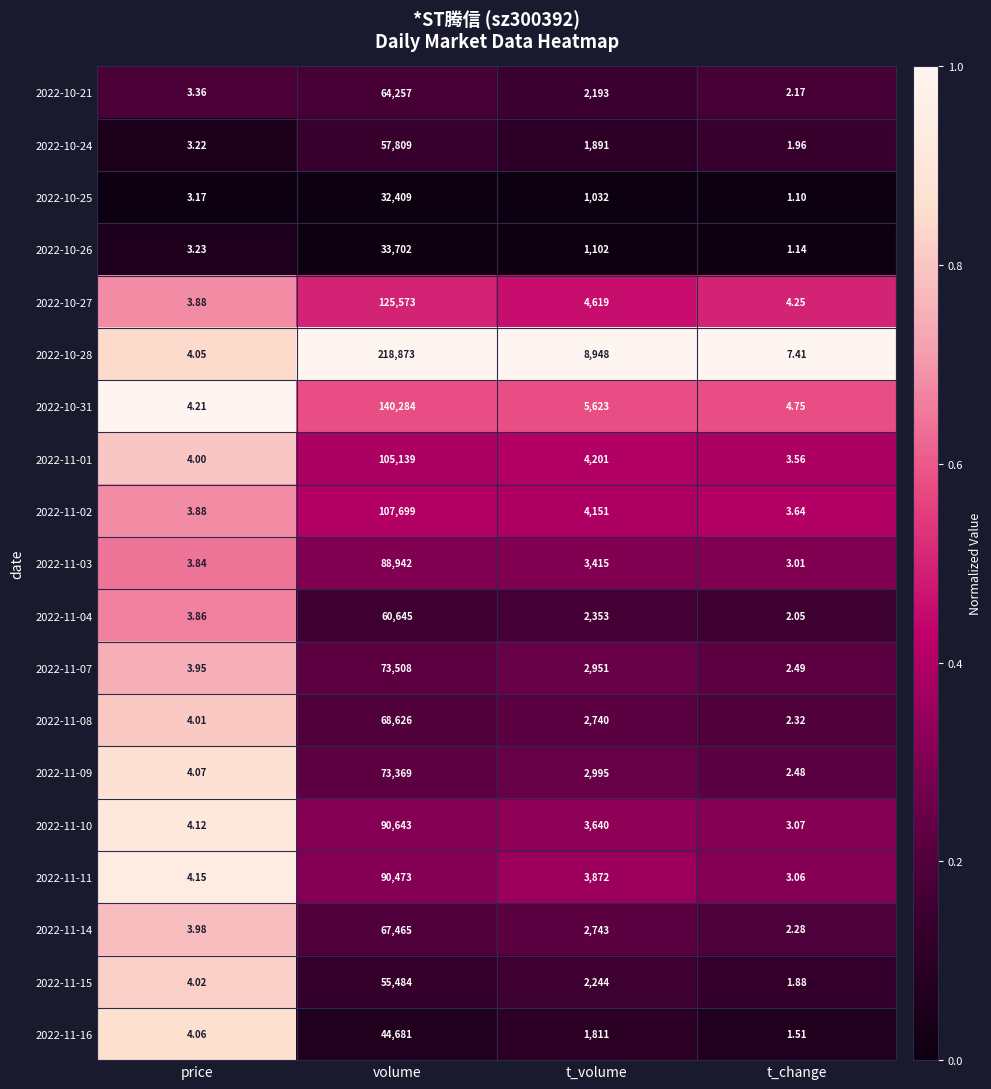

How many categories are shown in the chart?

4